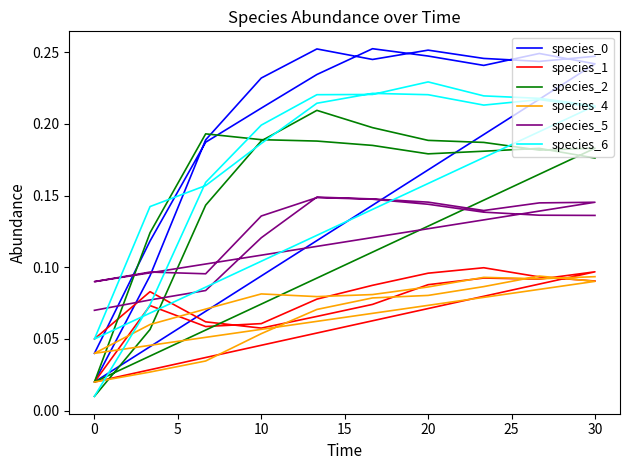

Rank the series by their maximum value, from highest to lowest.

species_0, species_6, species_2, species_5, species_1, species_4